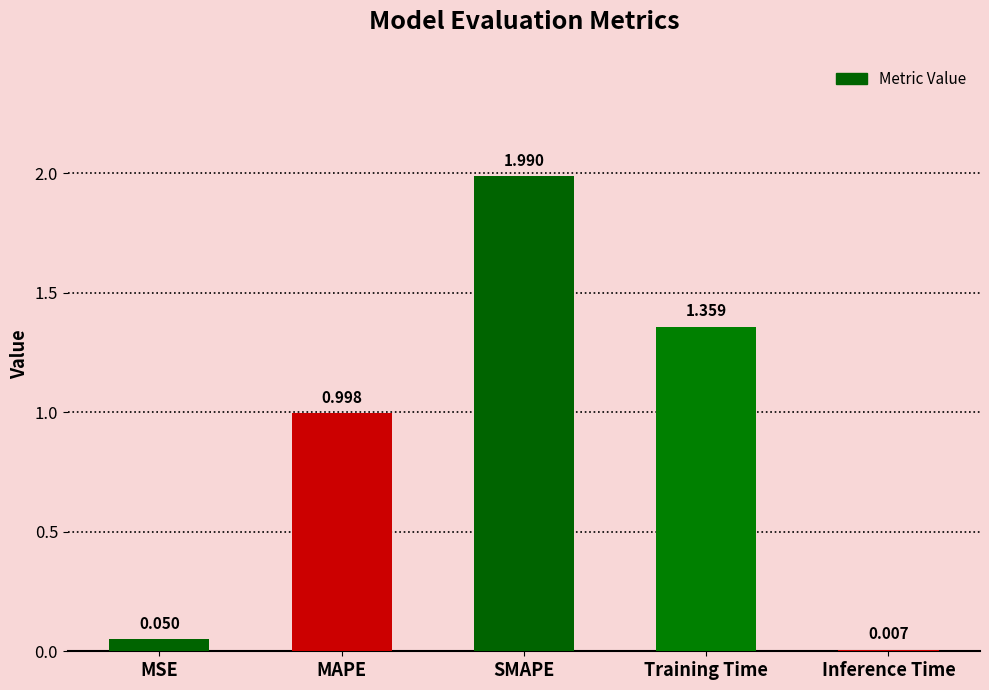

What is the maximum value shown in the chart?

2.0